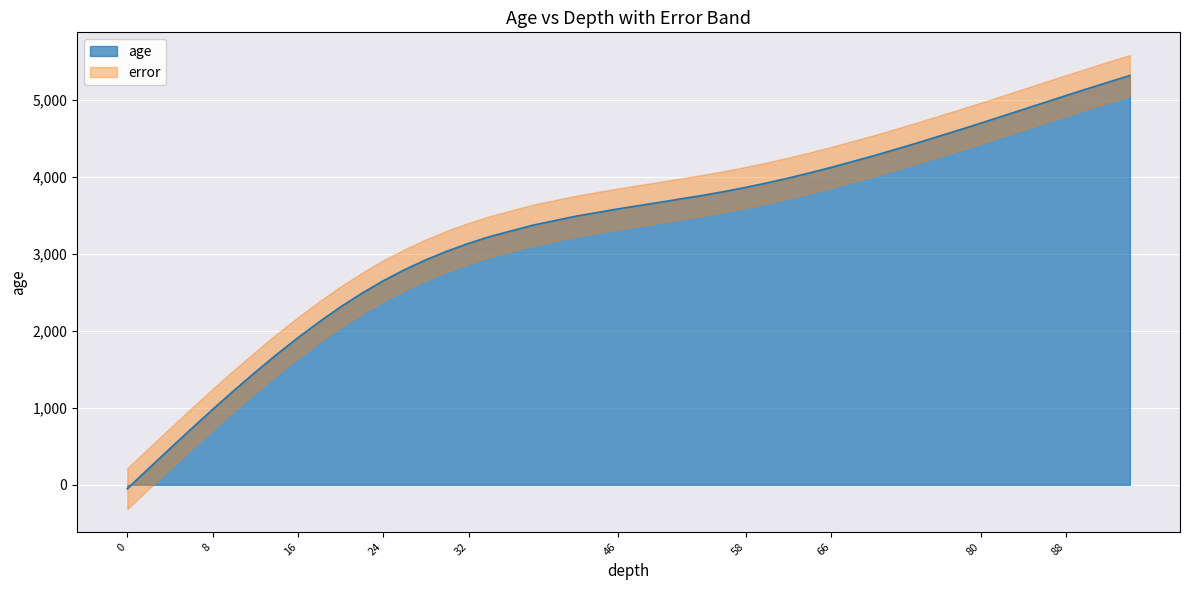

The age series shows -50.0 at 0. True or false?

True